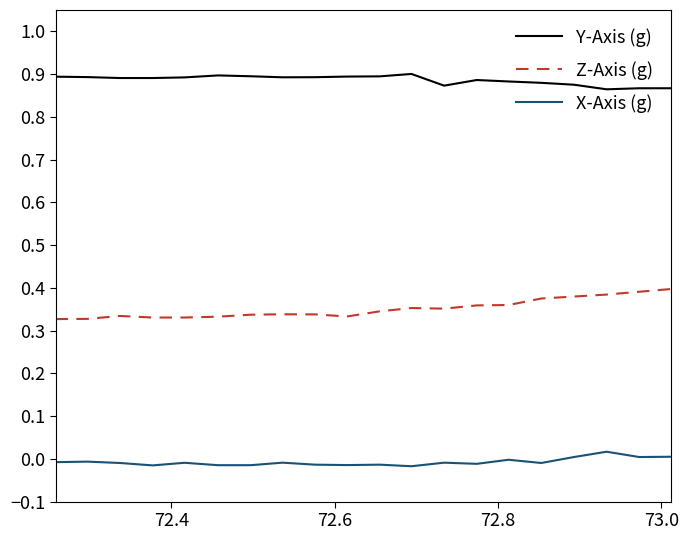

Rank the series by their maximum value, from highest to lowest.

Y-Axis (g), Z-Axis (g), X-Axis (g)